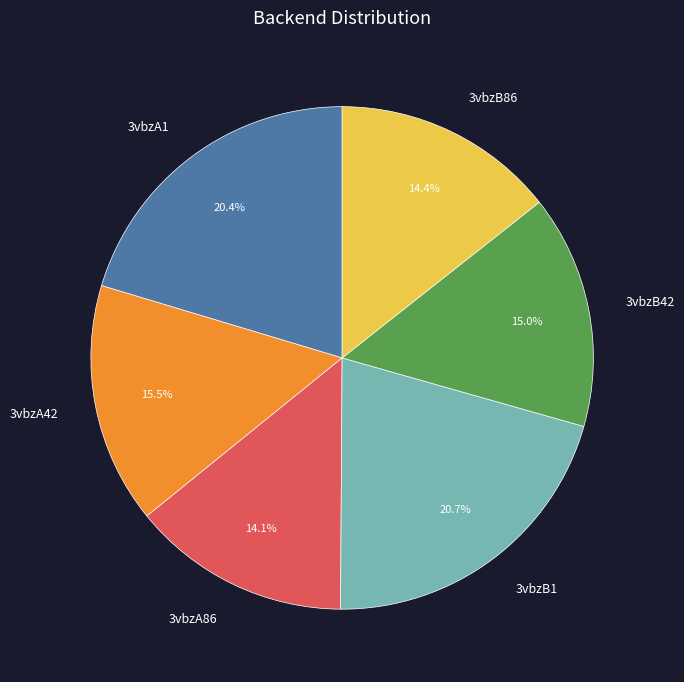

What percentage is the 3vbzB86 slice, to the nearest percent?

14%